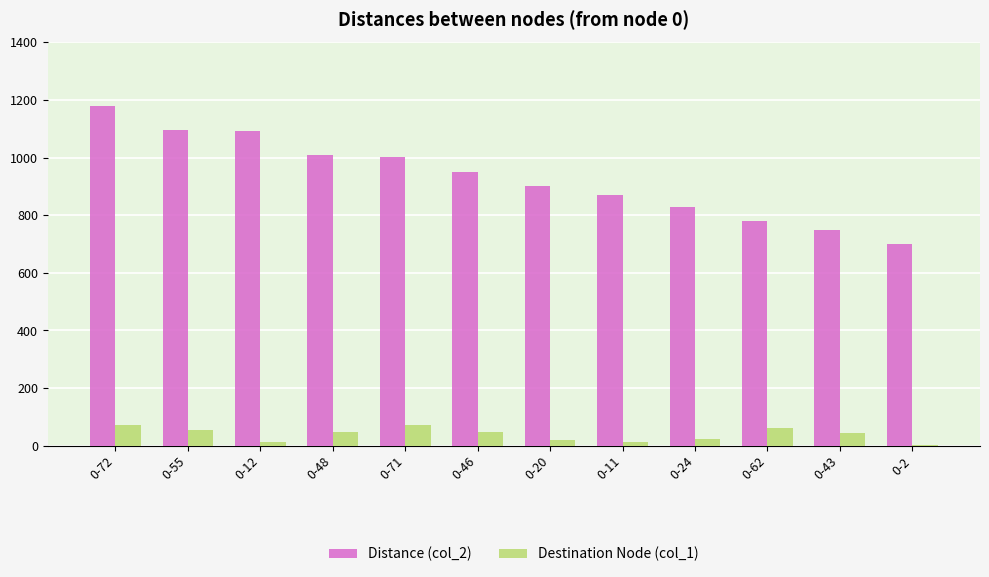

Which label corresponds to the largest value in the chart?

0-72